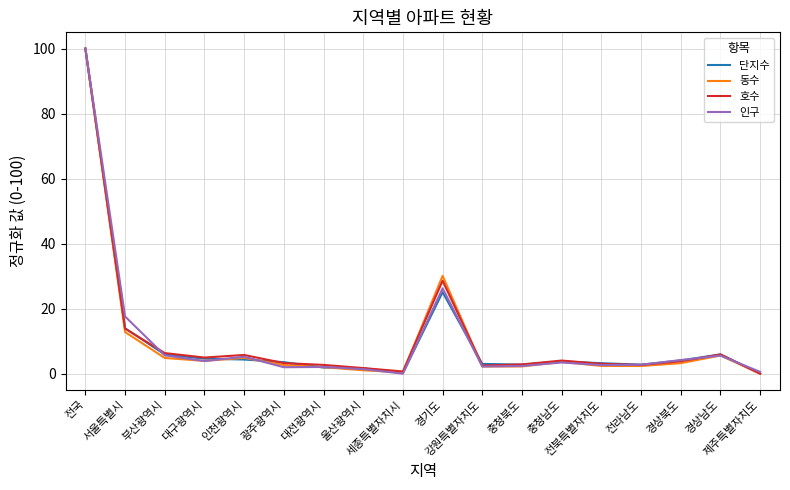

At which category does 인구 reach its first local valley?

대구광역시